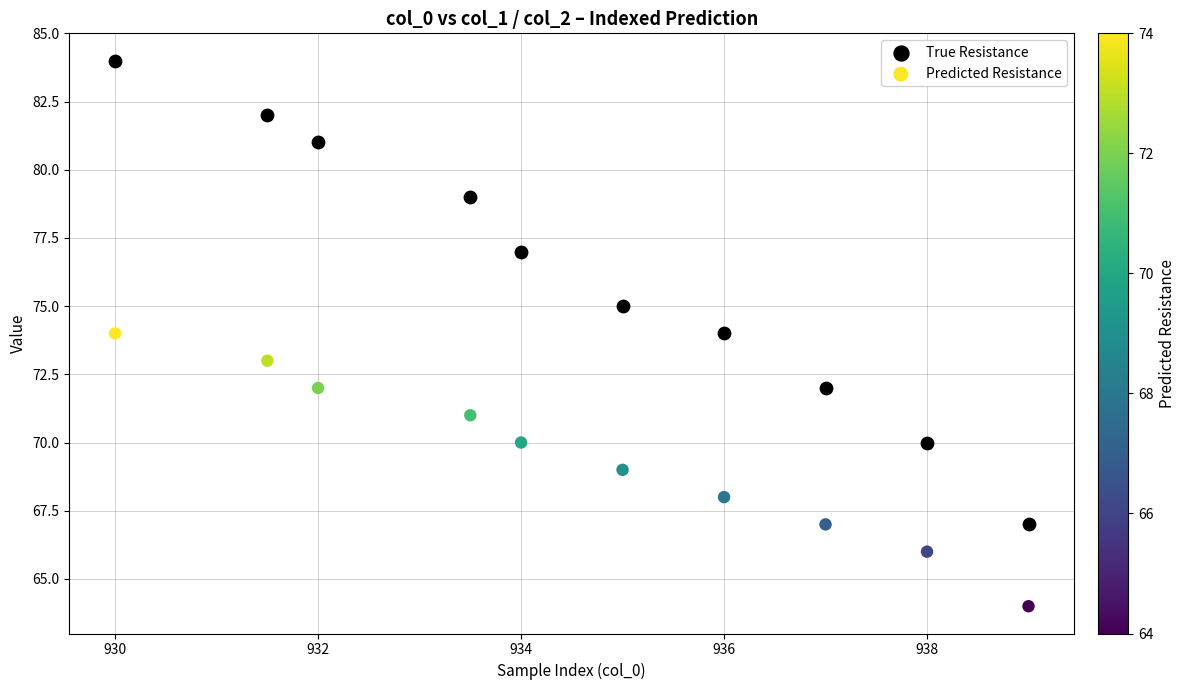

Across all data points, what is the range of Y values (max minus min)?

20